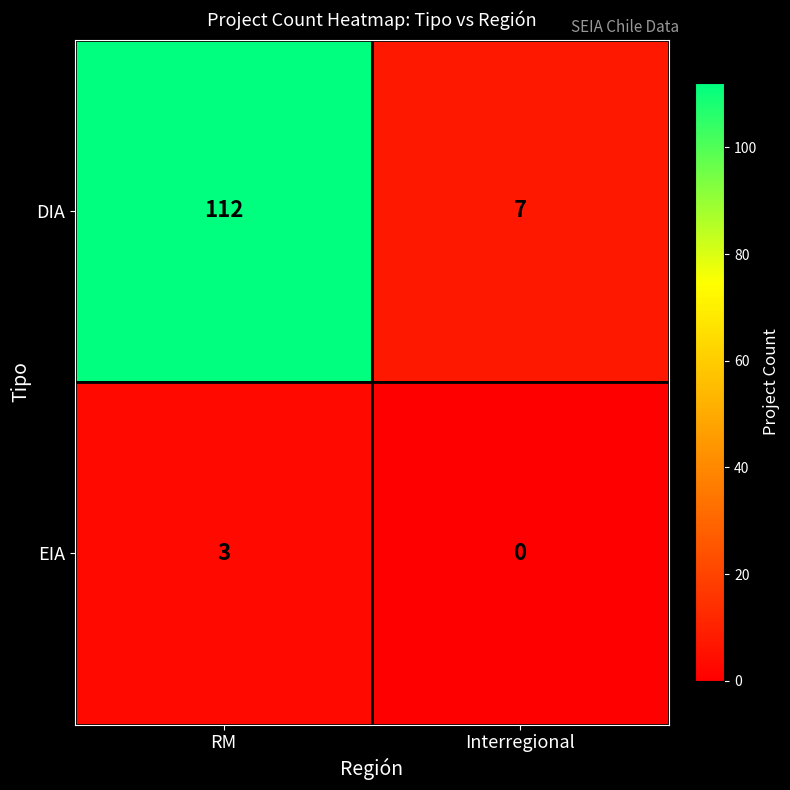

List the series in order of their overall mean, highest first.

DIA, EIA